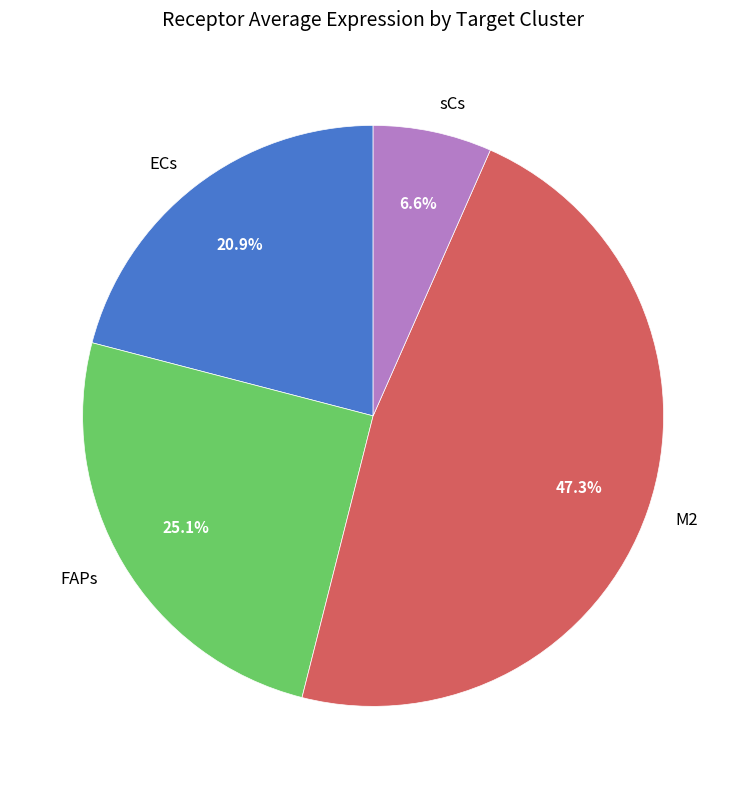

To the nearest percent, what is the difference between the largest and smallest slice percentages?

41%